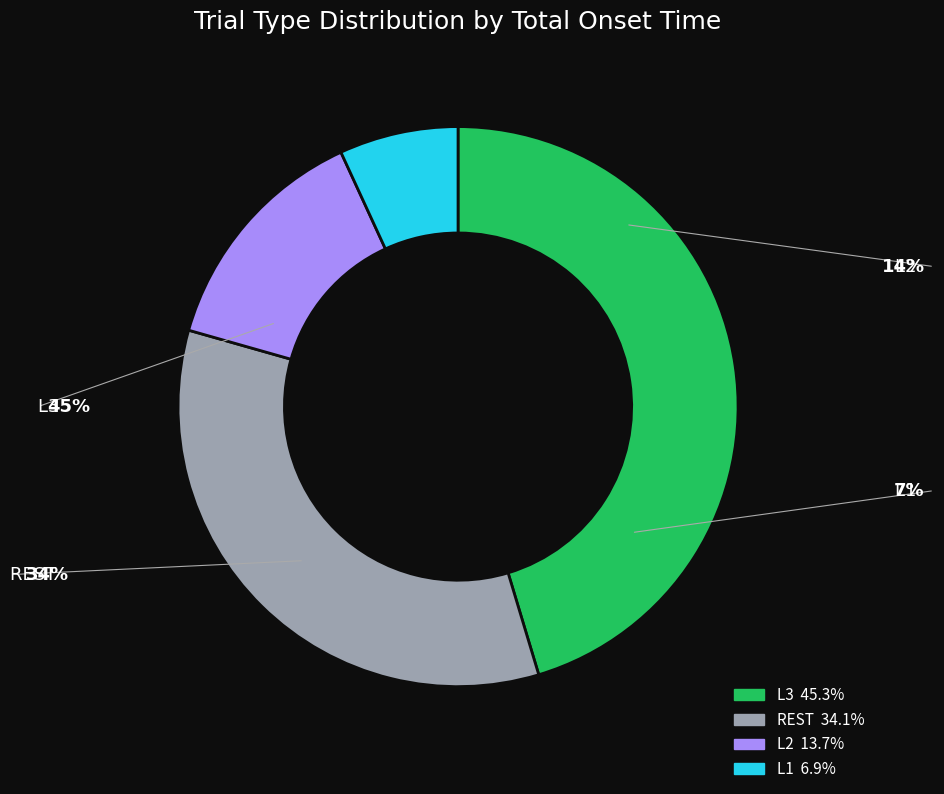

Combined, do REST and L2 account for over 50%?

No